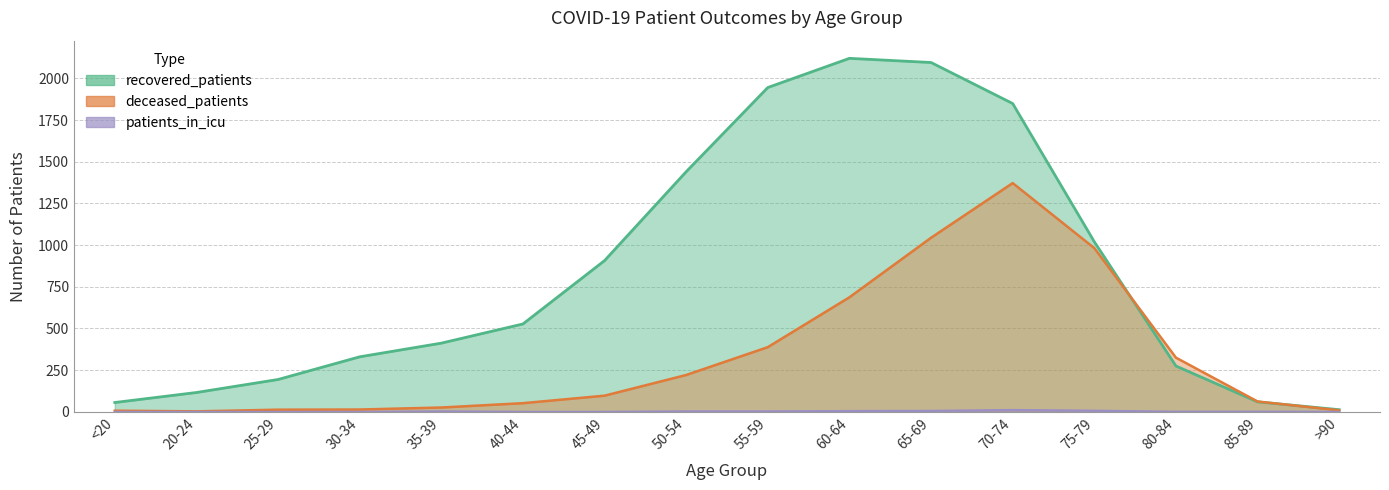

Where is the first local minimum for deceased_patients?

20-24